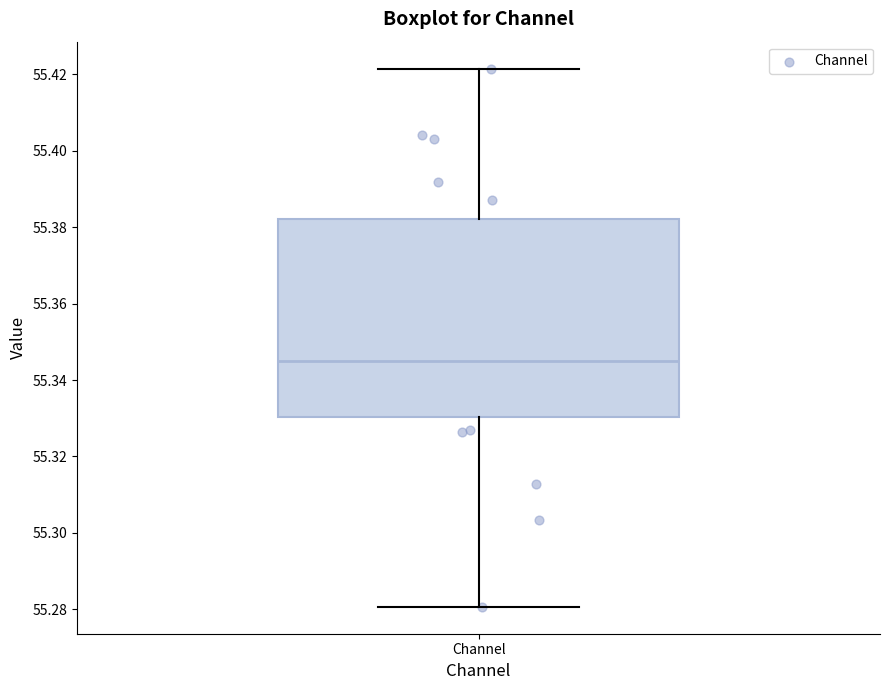

Where is the upper edge of the box for Channel on the y-axis? The values are not printed on the chart, so give them approximately, as read against the axis.

55.382